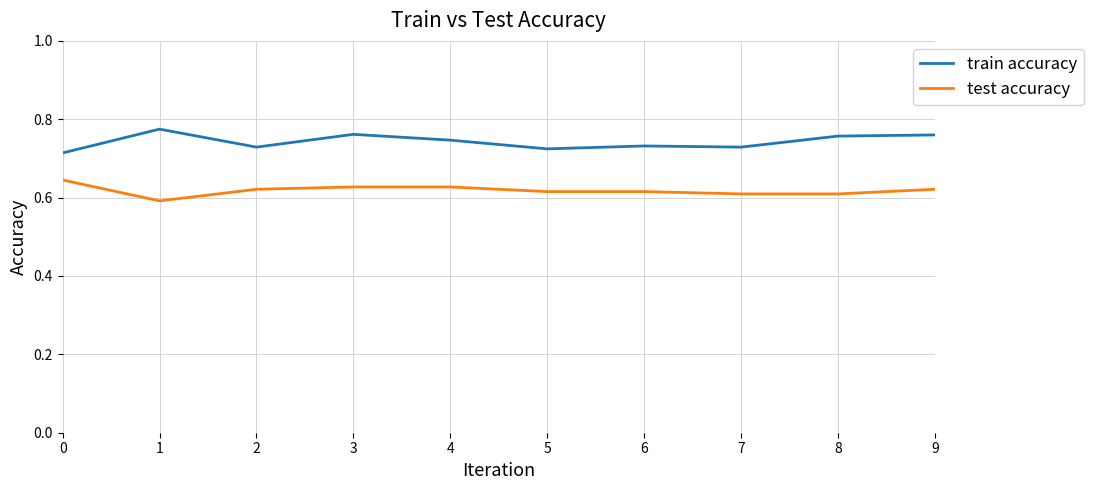

True or false: test accuracy and train accuracy intersect in this chart.

False